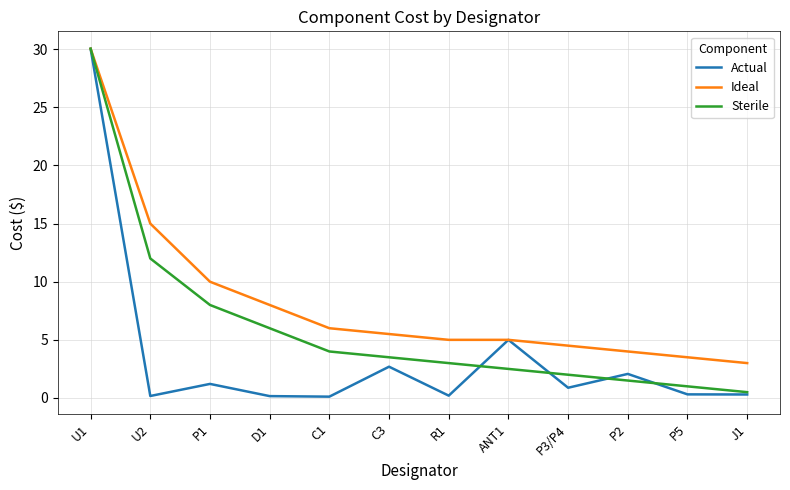

What is the highest value of the Actual series?

30.0